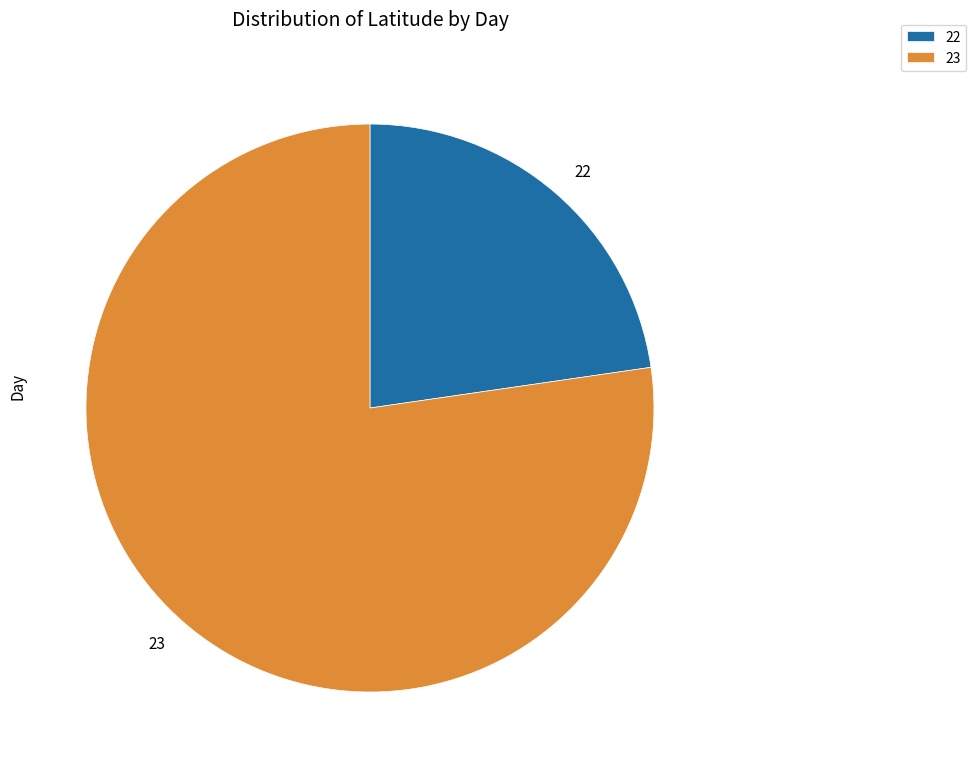

Rank the categories by value from lowest to highest.

22, 23